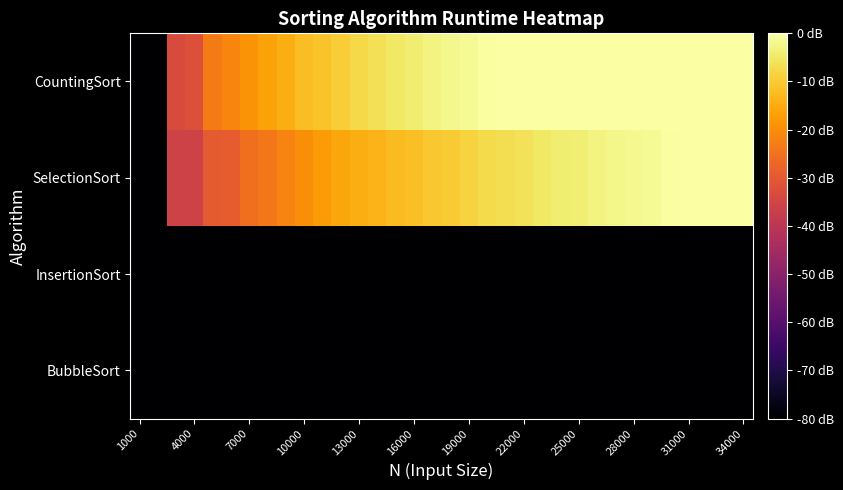

At which category does the chart reach its minimum across all series?

1000